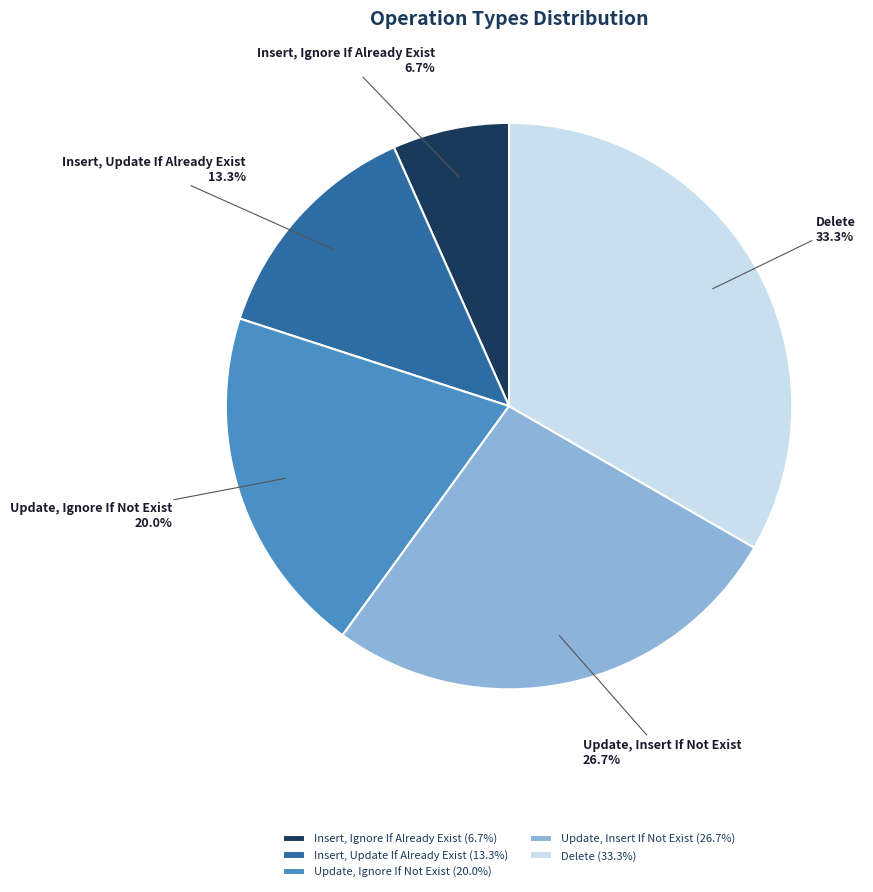

Is there any slice that represents more than half of the pie?

No